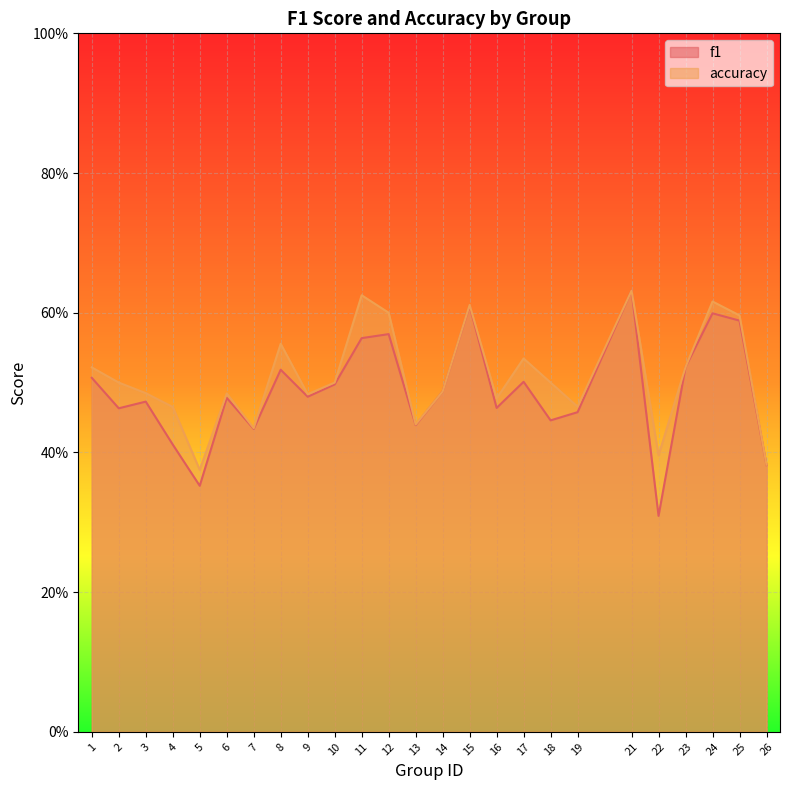

Which category has the lowest value in the f1 series?

22